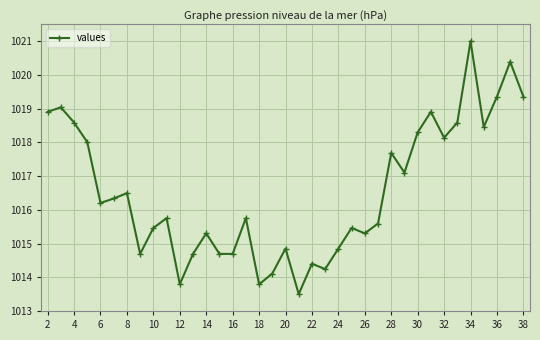

What is the smallest value displayed?

1013.5